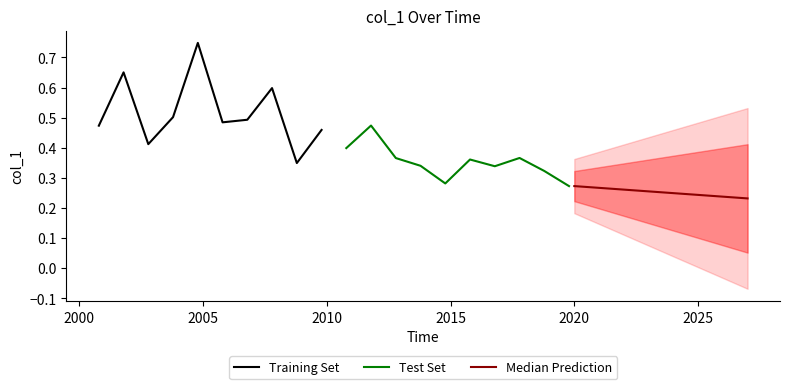

Between 2019-10-15 and 2013-10-15, which is larger?

2013-10-15